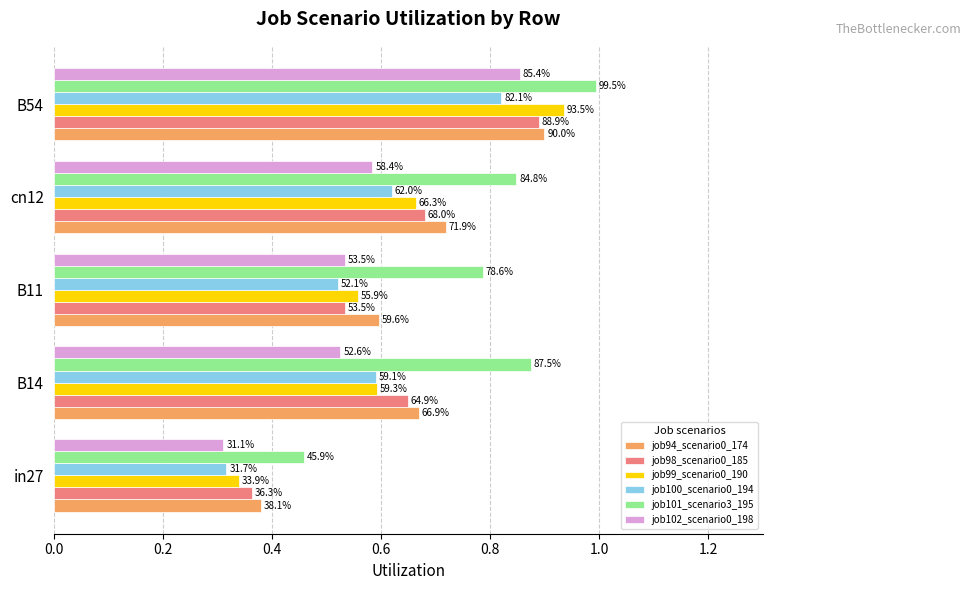

What is the difference between the second highest and minimum values in the job99_scenario0_190 series?

0.3